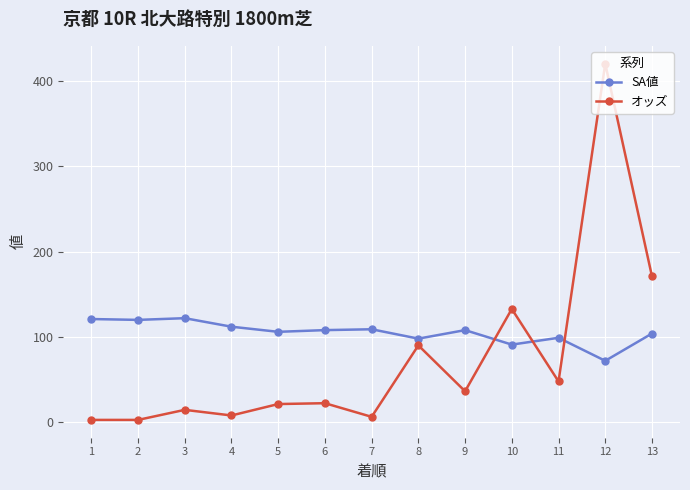

True or false: SA値 has more than 1 points higher than both neighbors.

True